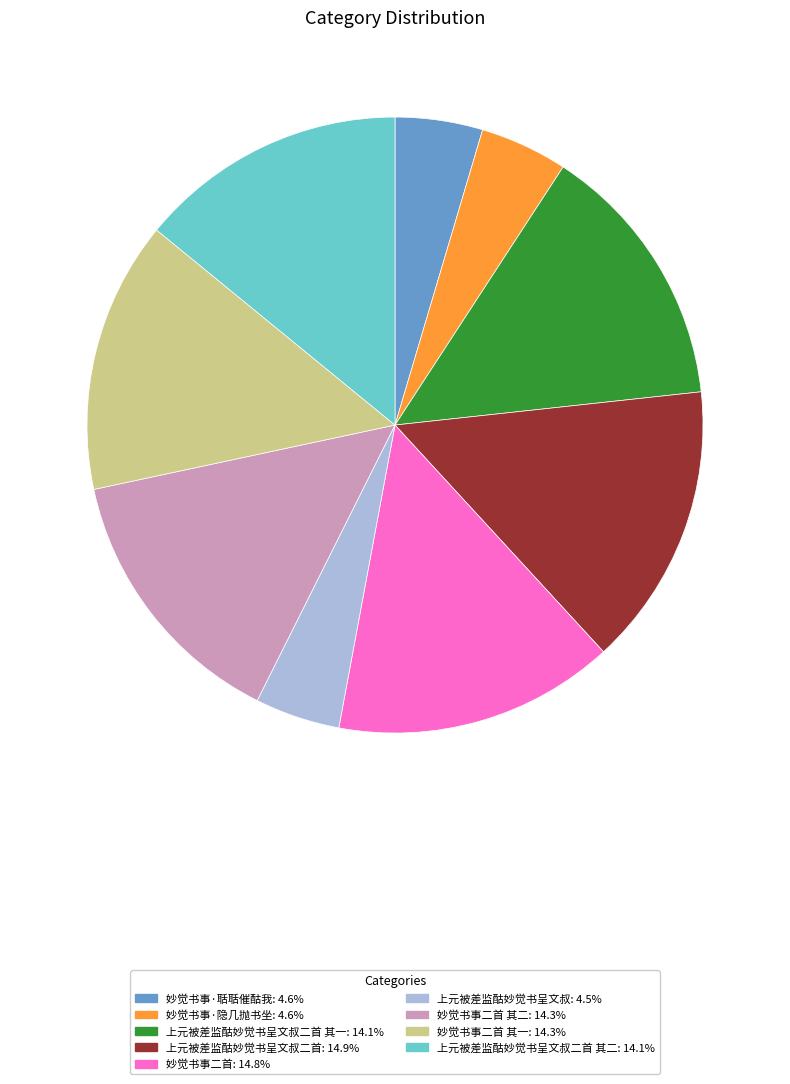

Count the number of slices in the pie.

9